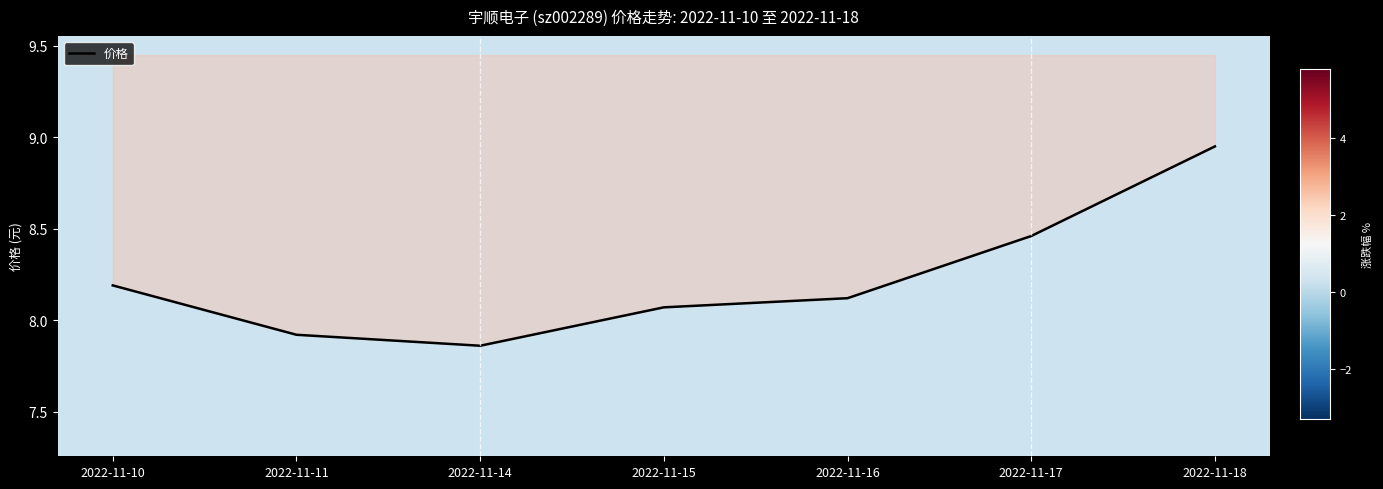

What is the ratio of the value at 2022-11-14 to the value at 2022-11-15?

1.0